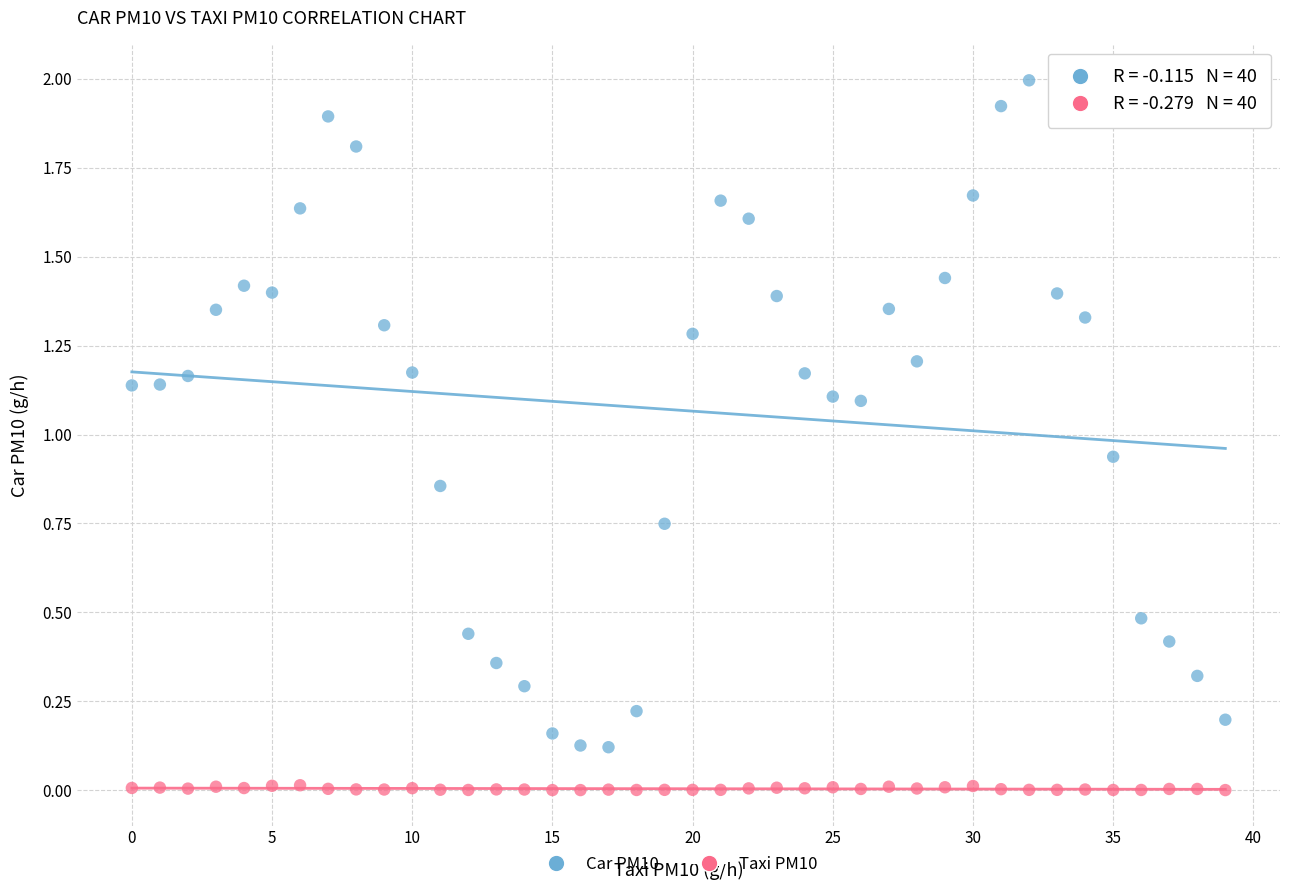

Across all data points, what is the range of Y values (max minus min)?

2.0